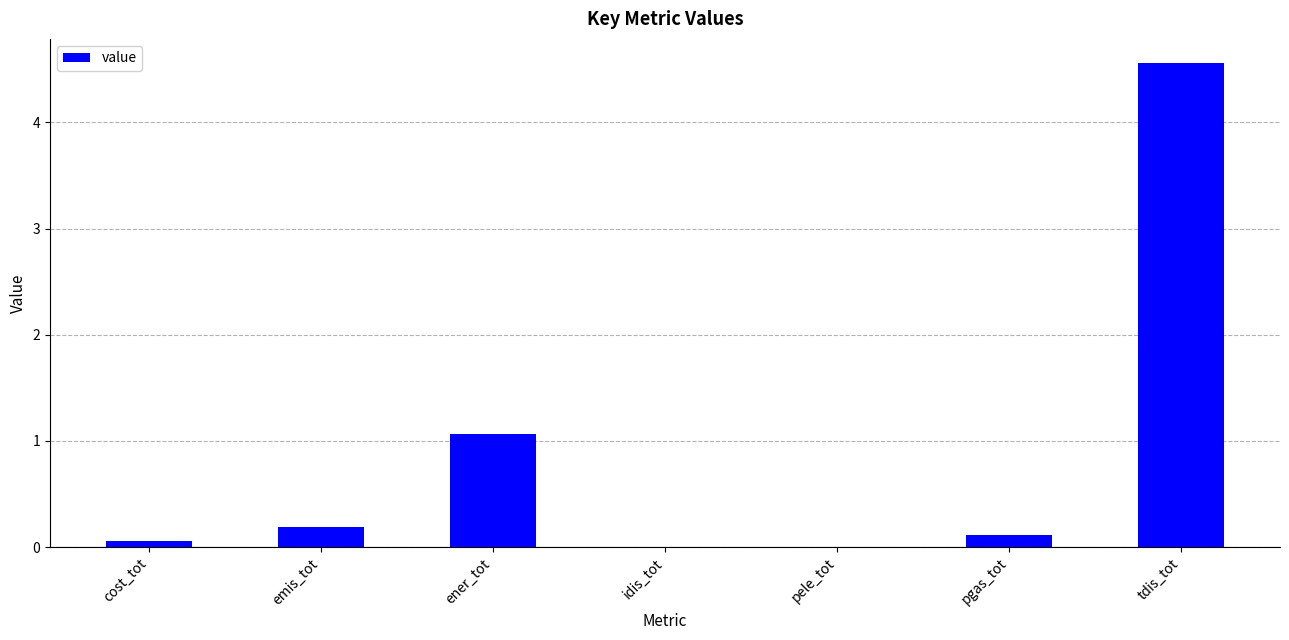

Count the number of data series in this chart.

1